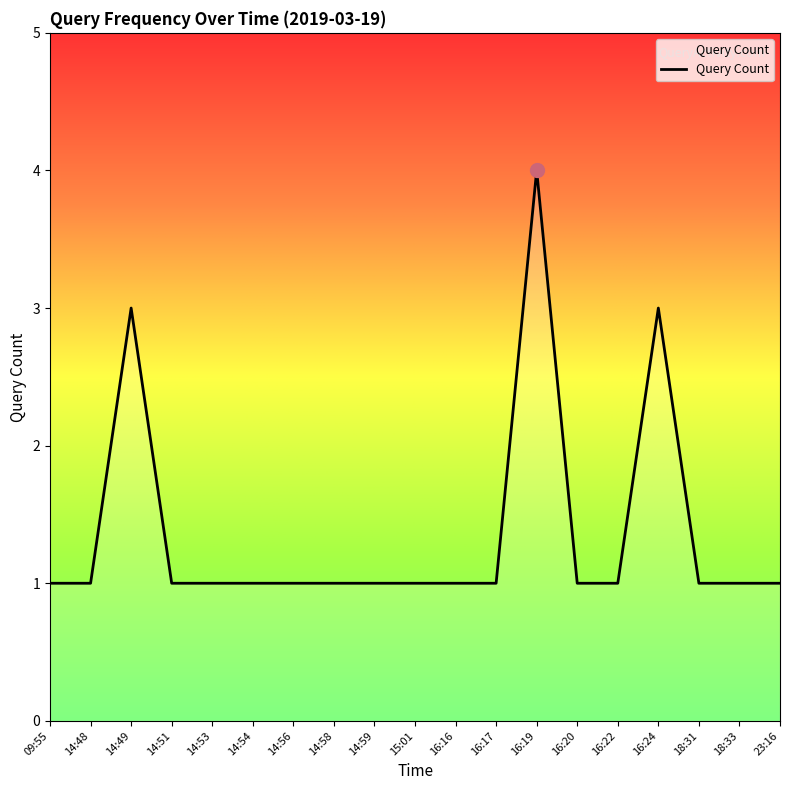

Is it true that the value at 14:51 is 1?

True